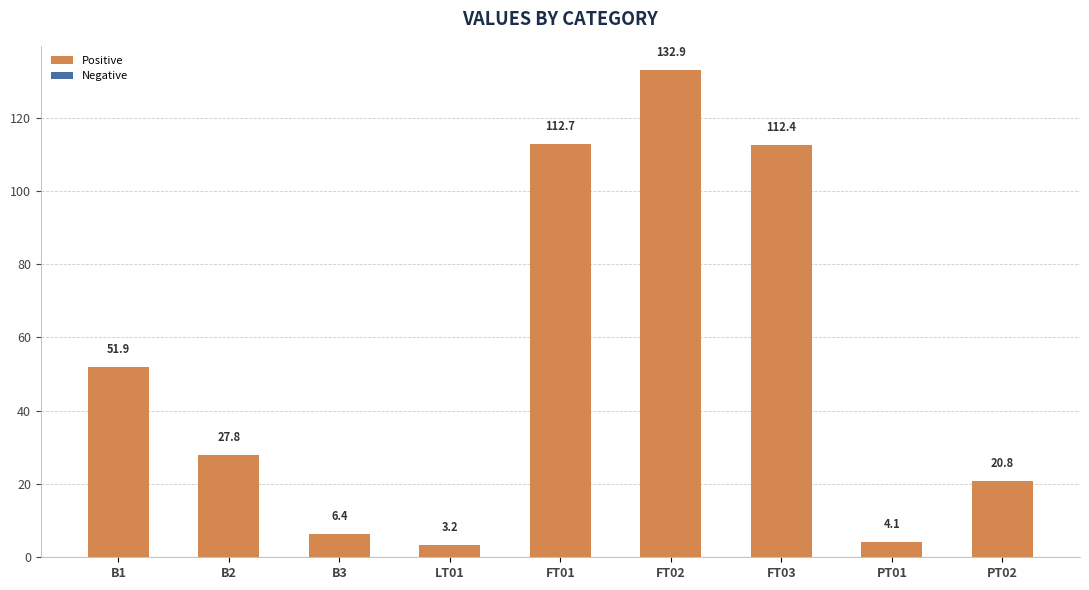

Reading left to right, transcribe all the data shown in this chart.

B1=51.9	B2=27.8	B3=6.4	LT01=3.2	FT01=112.7	FT02=132.9	FT03=112.4	PT01=4.1	PT02=20.8